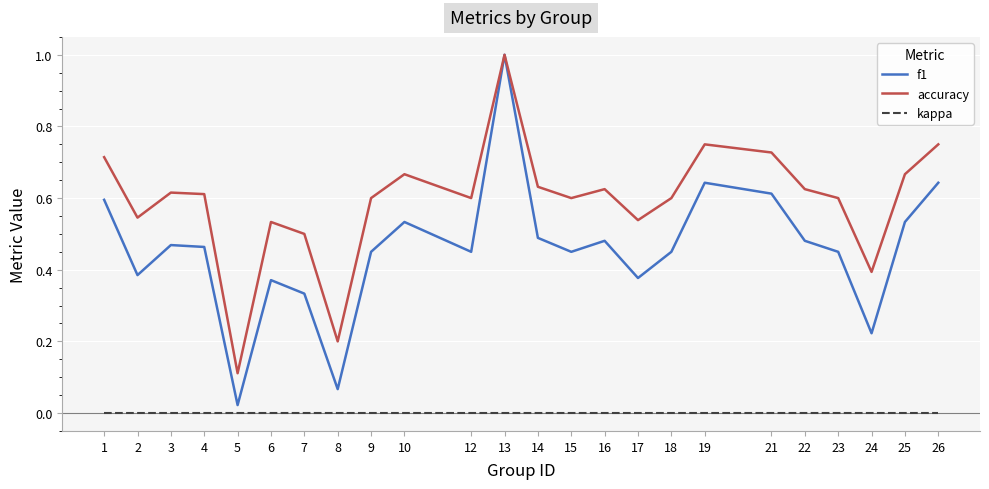

True or false: f1 and kappa cross at least once.

False